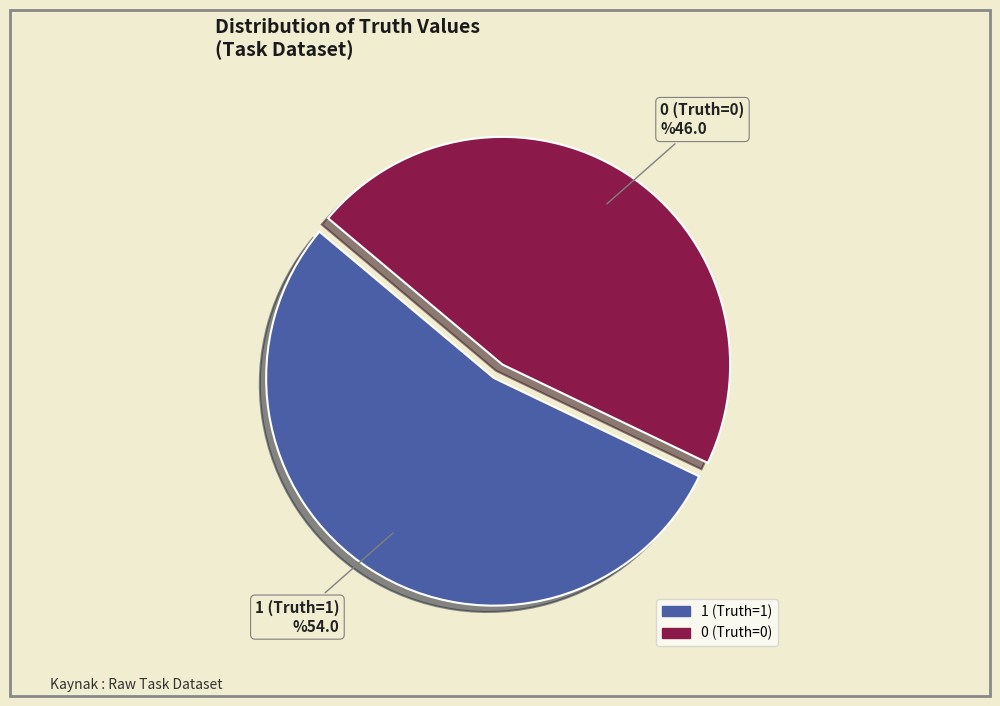

Rank the categories by value from highest to lowest.

1 (Truth=1), 0 (Truth=0)